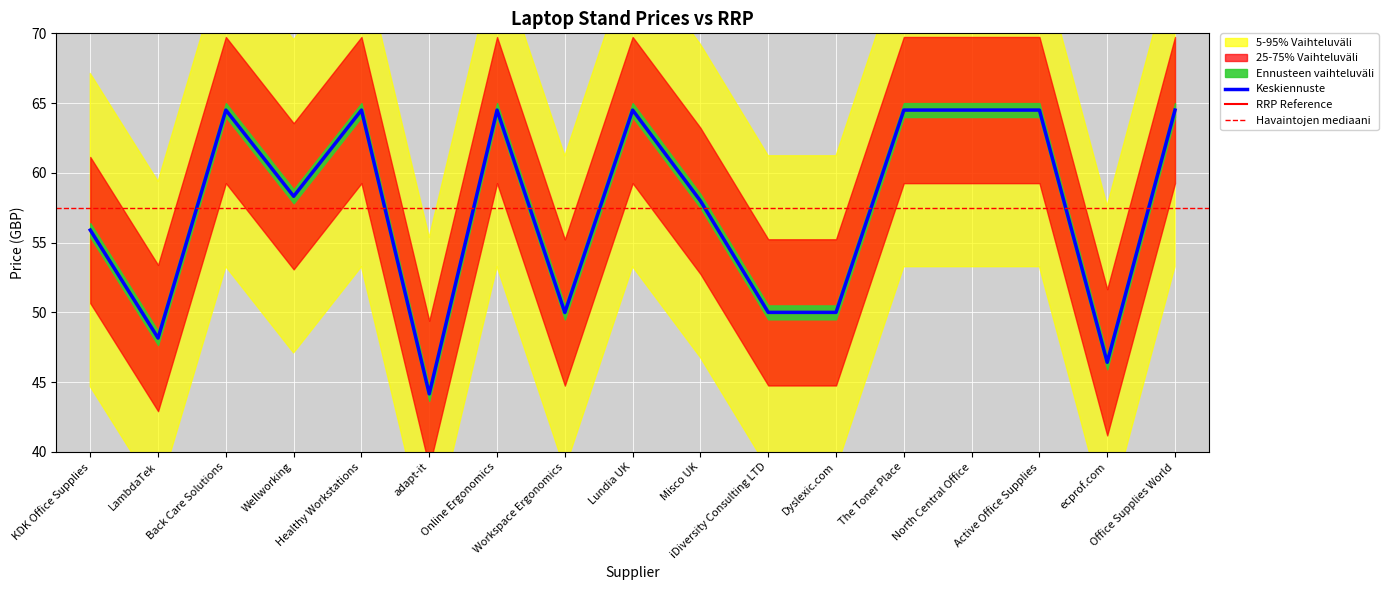

What is the average value?

57.5